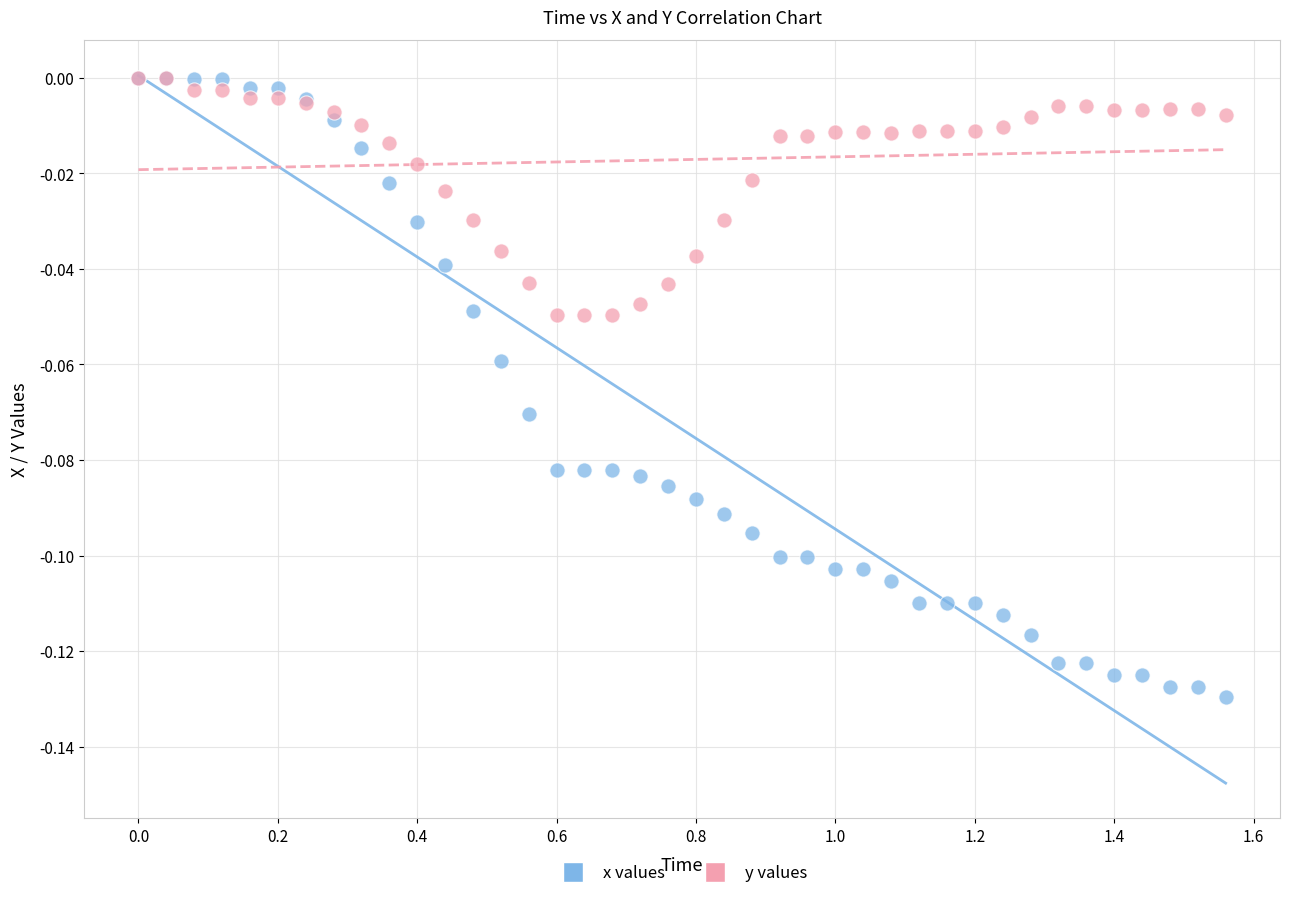

Which series has the widest spread of Y values?

x values